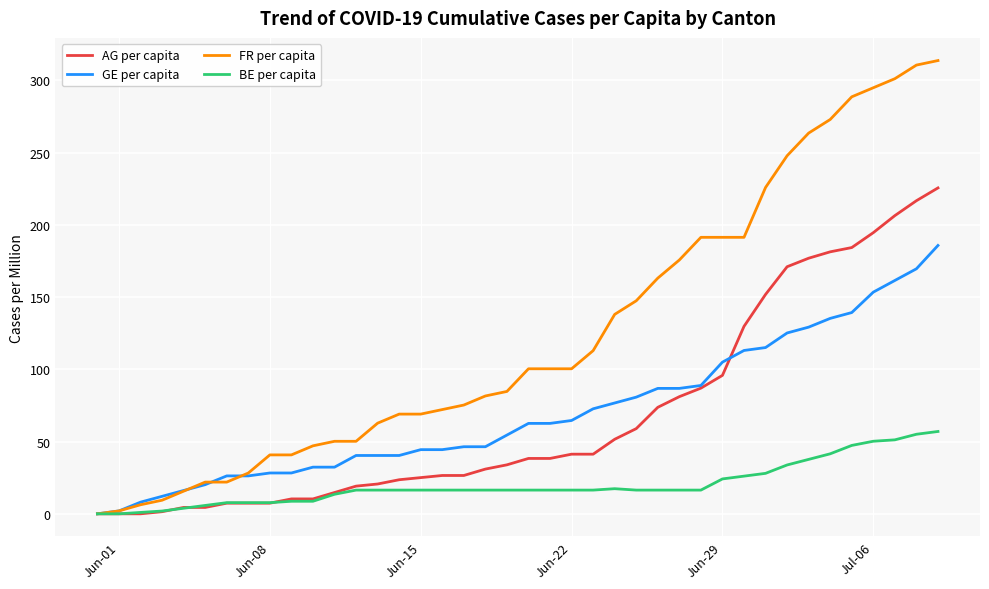

What is the maximum value shown in the chart?

313.8